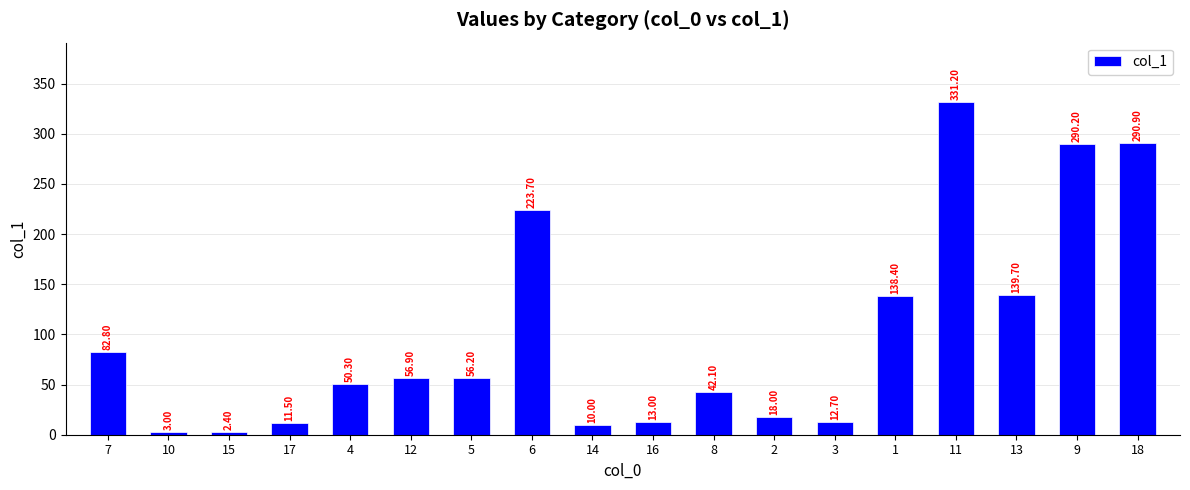

Rank the categories by value from highest to lowest.

11, 18, 9, 6, 13, 1, 7, 12, 5, 4, 8, 2, 16, 3, 17, 14, 10, 15